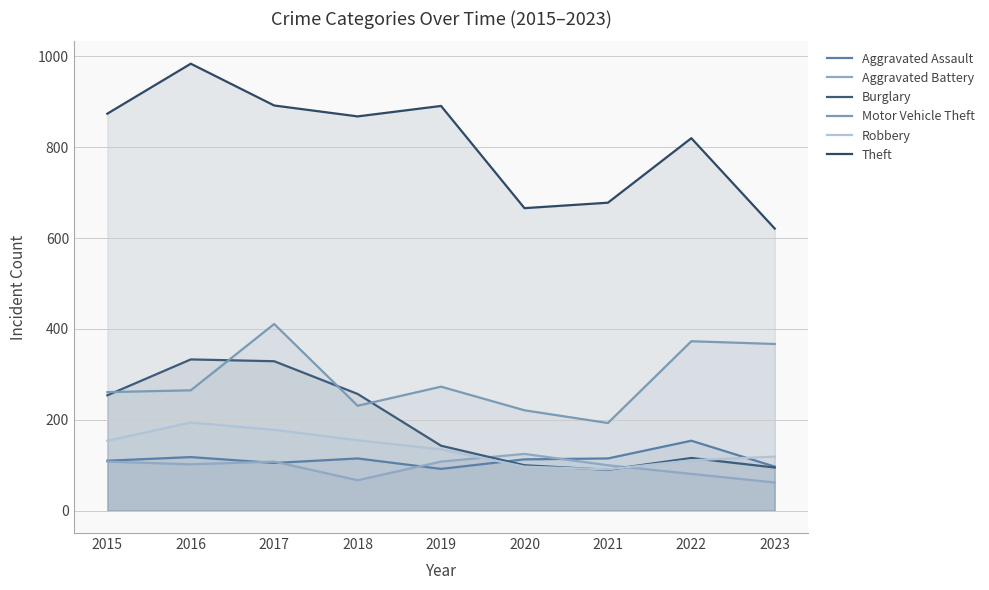

Which label corresponds to the smallest value in the chart?

2023